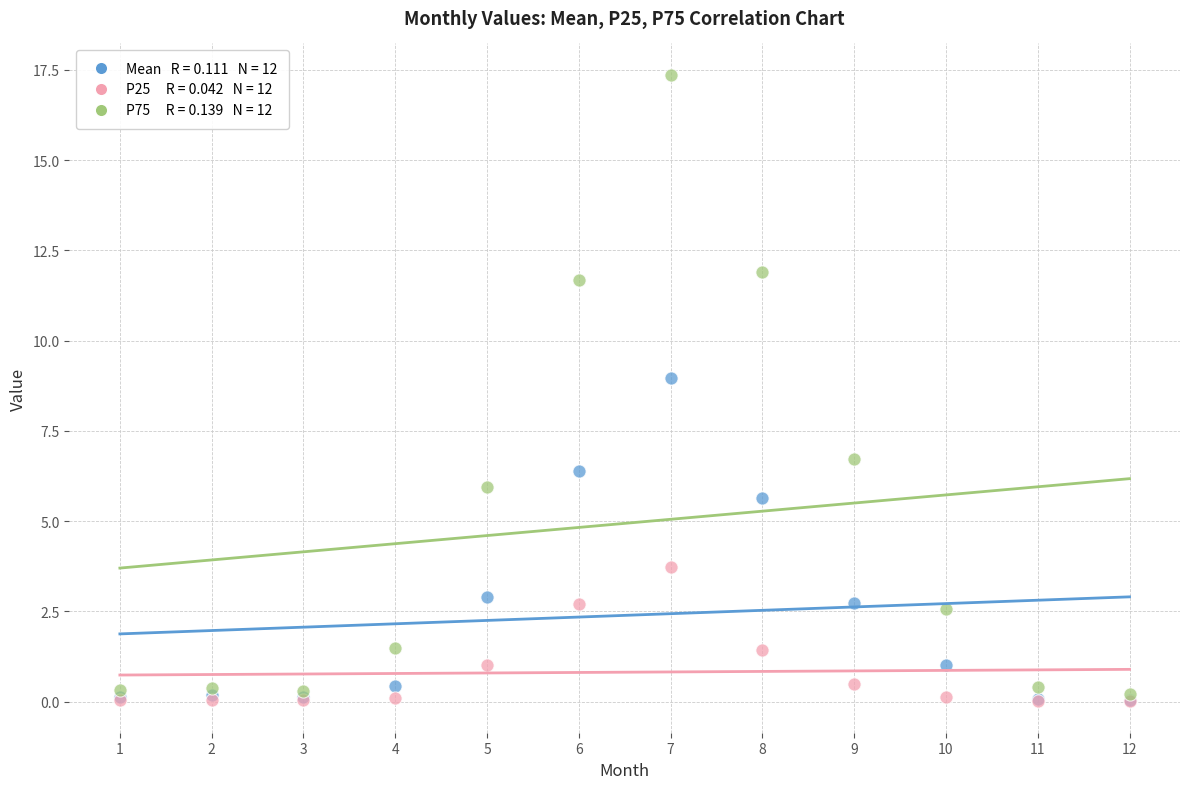

Across all series, what Y value is closest to 8?

9.0